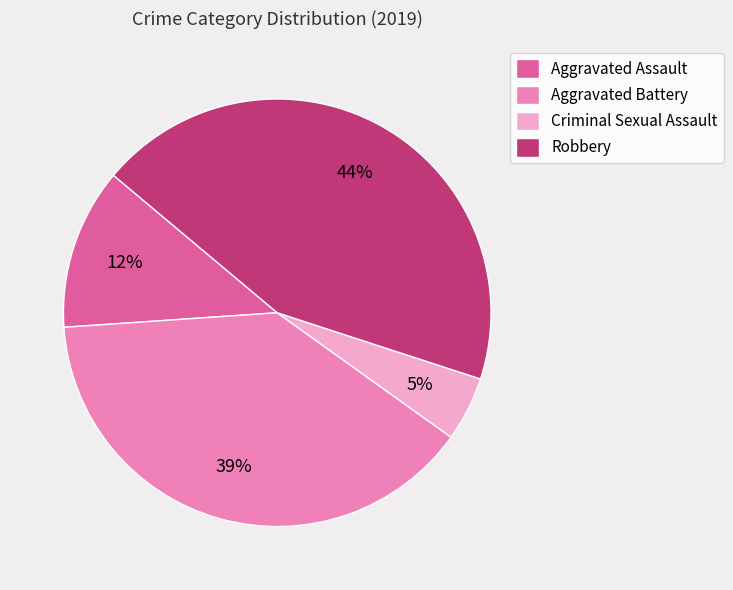

Rank the categories by value from highest to lowest.

Robbery, Aggravated Battery, Aggravated Assault, Criminal Sexual Assault